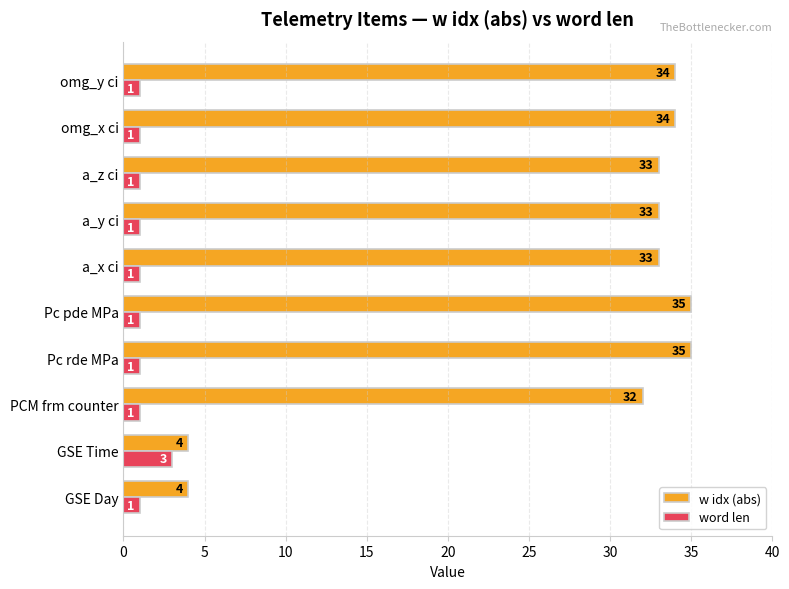

What is the average value of the w idx (abs) series?

28